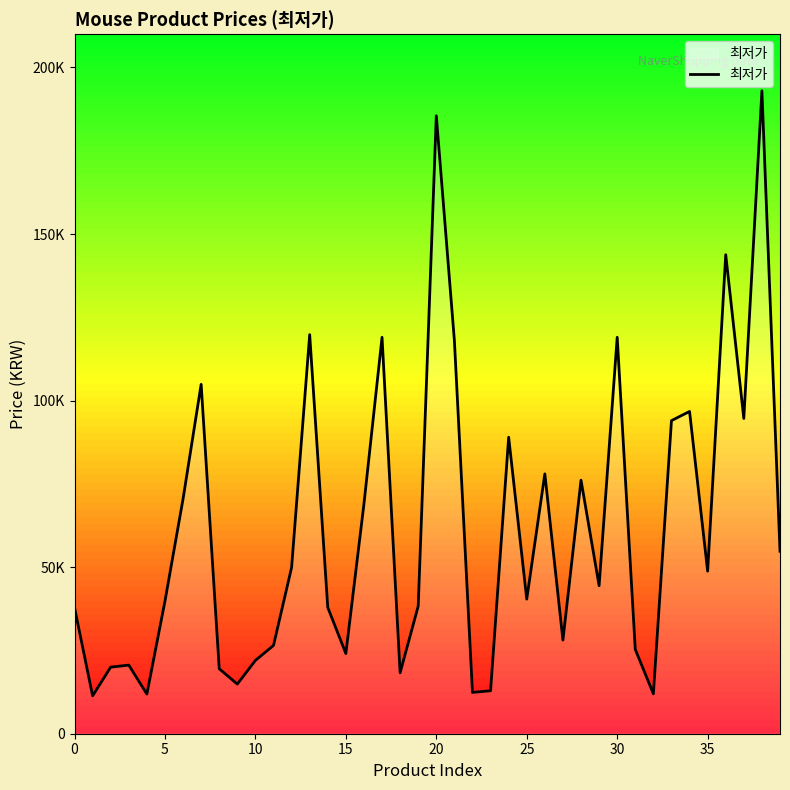

What is the maximum value shown in the chart?

193000